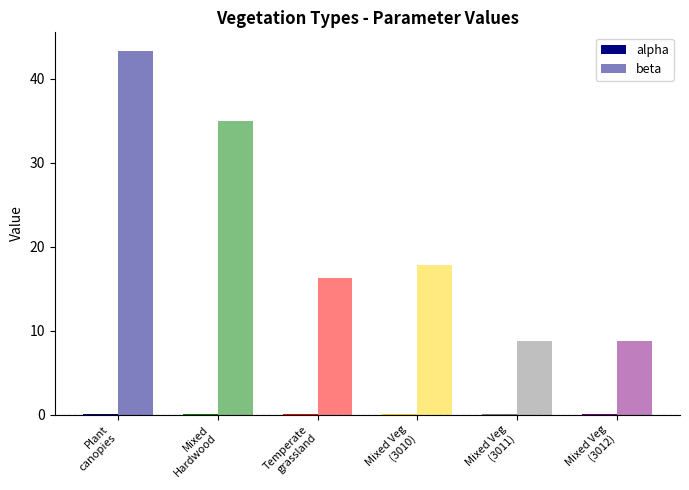

Are the bars grouped side by side (vs. stacked)?

Yes